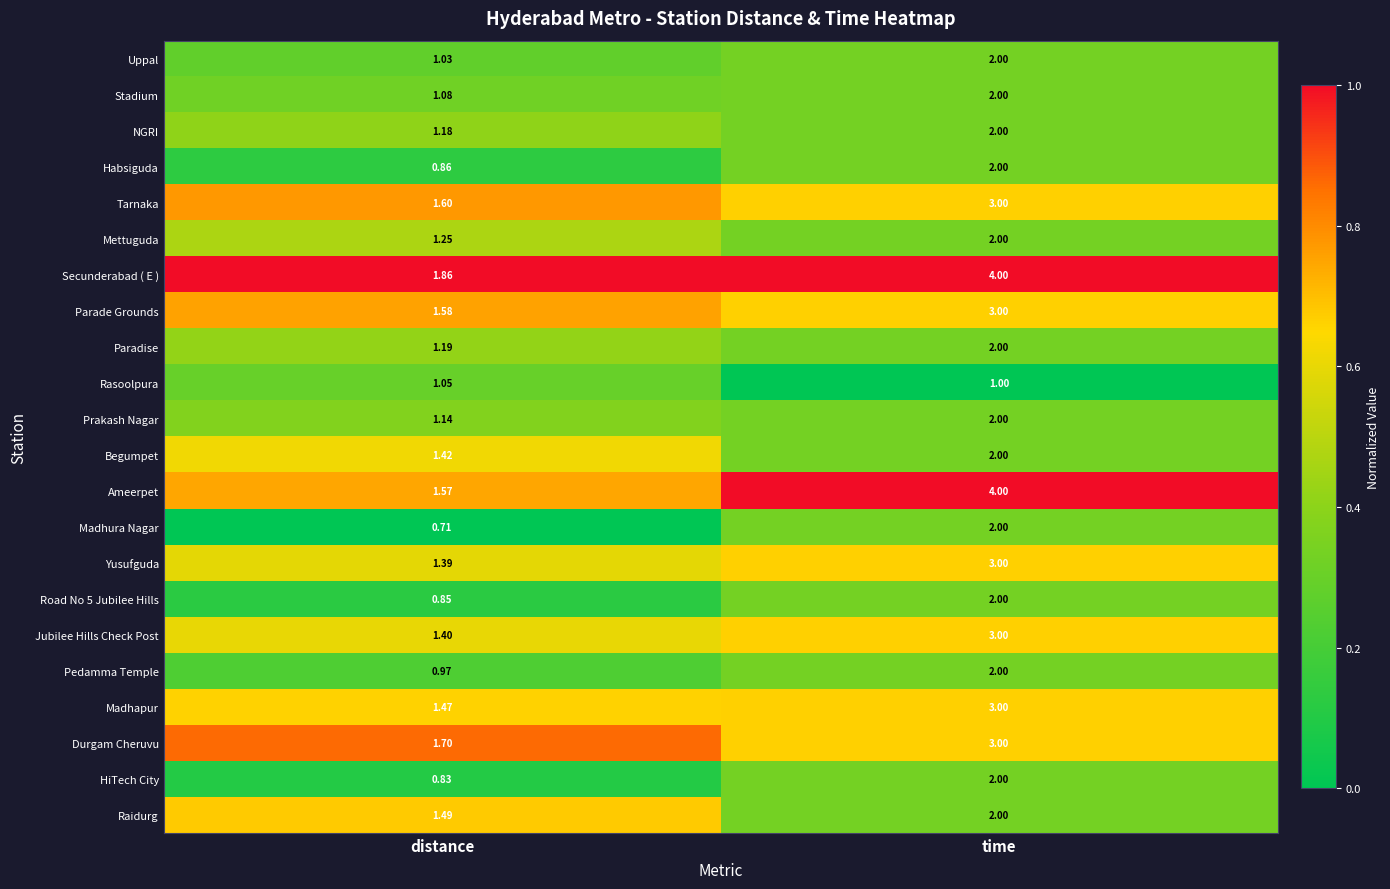

Where is Madhapur nearest to the value 2?

distance